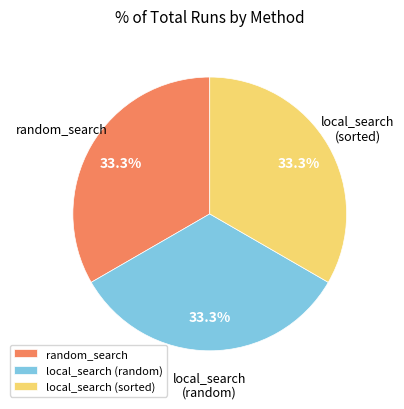

Is there any slice that represents more than half of the pie?

No